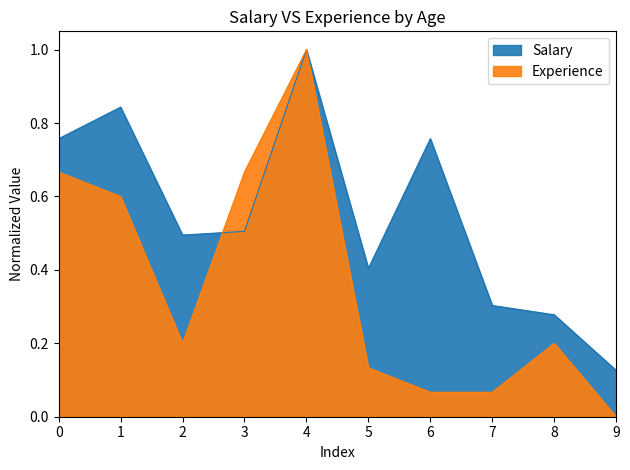

What are all the series names shown in the legend?

Salary, Experience